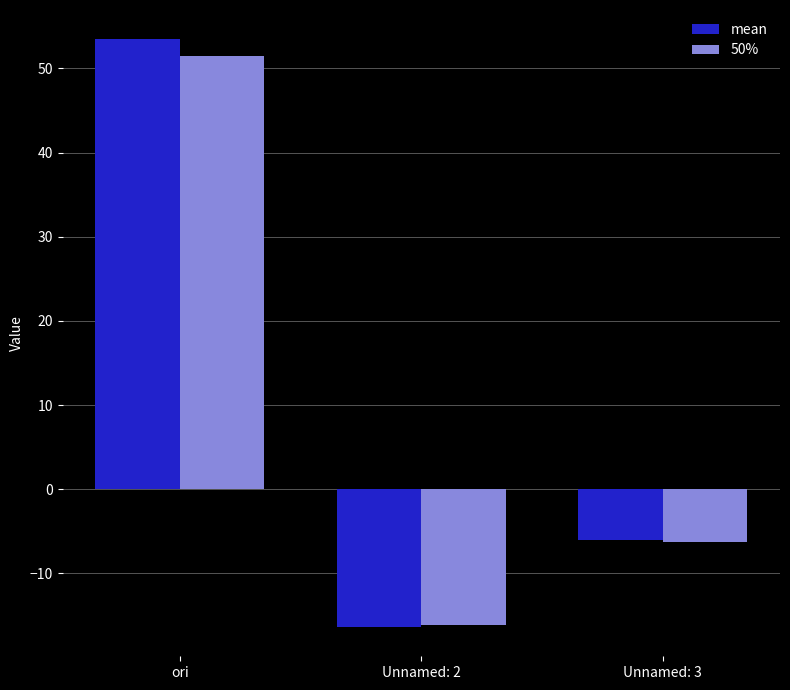

Between Unnamed: 2 and Unnamed: 3, which series saw the biggest shift?

mean